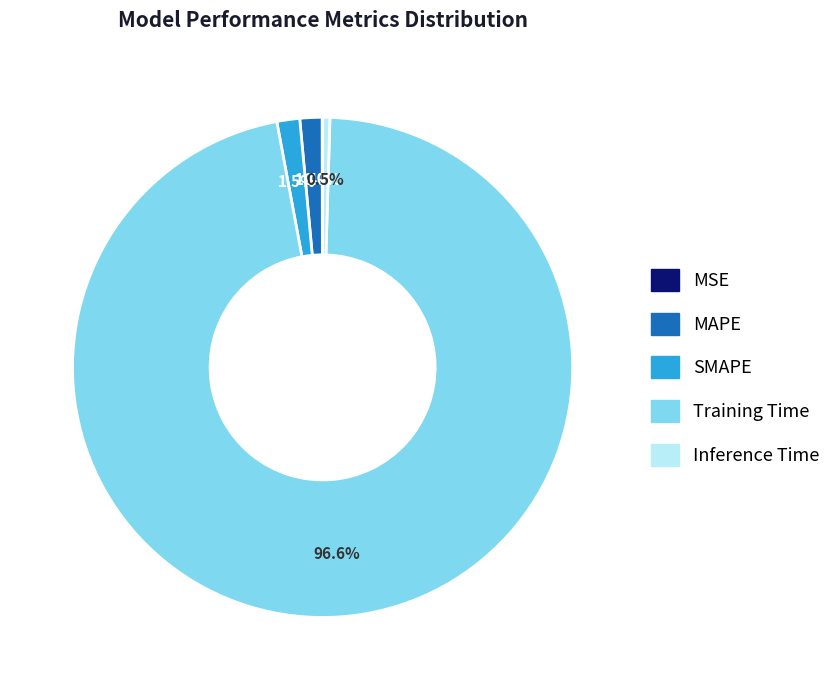

To the nearest percent, what is the combined percentage of Inference Time and MAPE?

2%